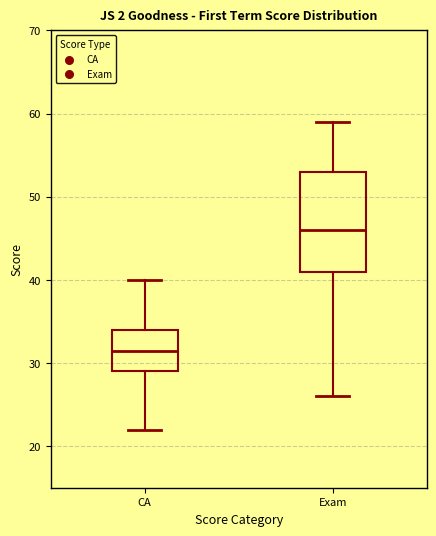

Reading left to right, transcribe this box plot: for each box, give where its median line is, the range the box spans, and where its two whiskers end, as read against the y-axis. The values are not printed on the chart, so give them approximately, as read against the axis.

CA: median 32, box 29 to 34, whiskers 22 to 40
Exam: median 46, box 41 to 53, whiskers 26 to 59